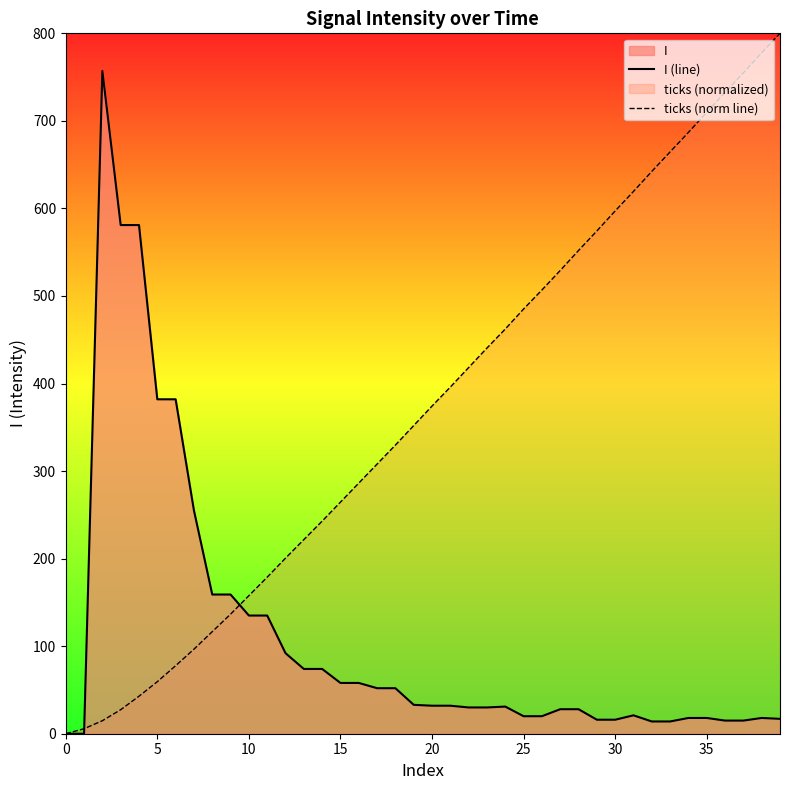

Rank the series by their maximum value, from lowest to highest.

I (line), ticks (norm line)